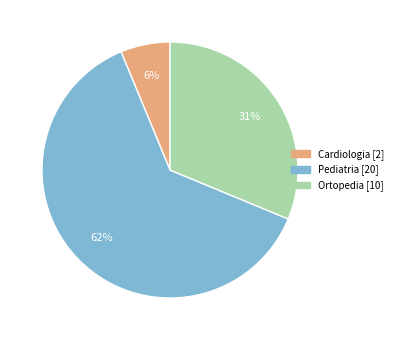

To the nearest percent, what is the difference between the Ortopedia and Pediatria slice percentages?

31%